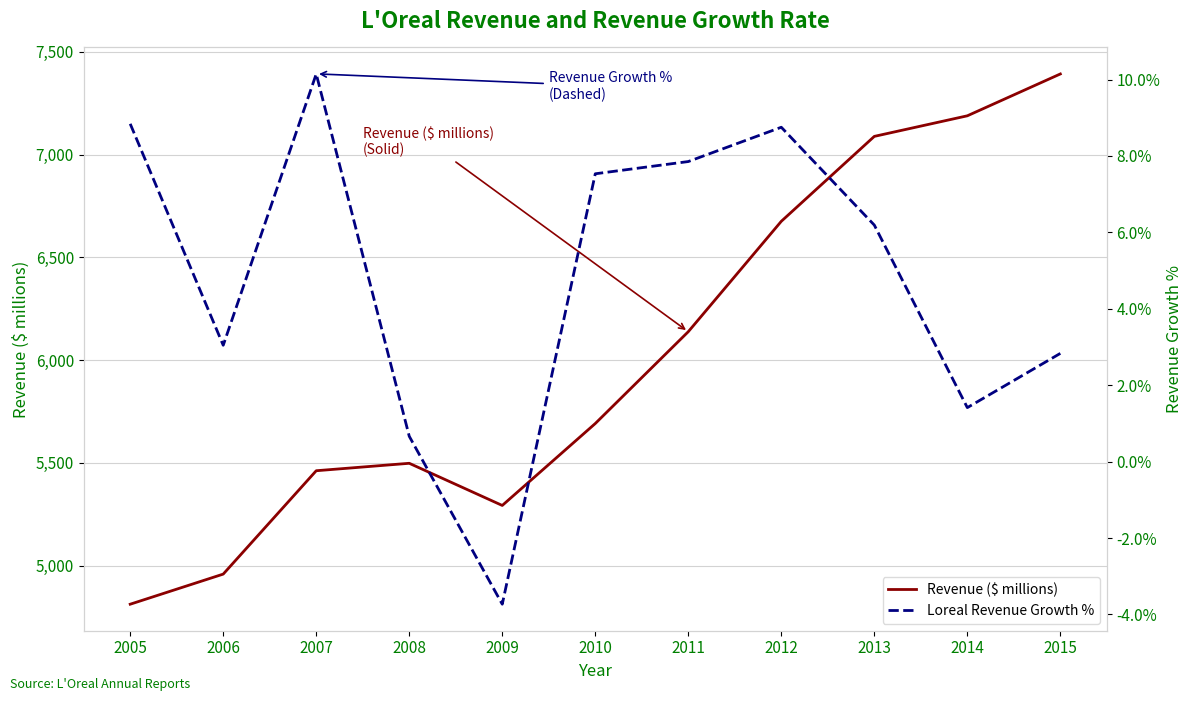

True or false: Loreal Revenue Growth % has a value of 3.0 at 2006.

True